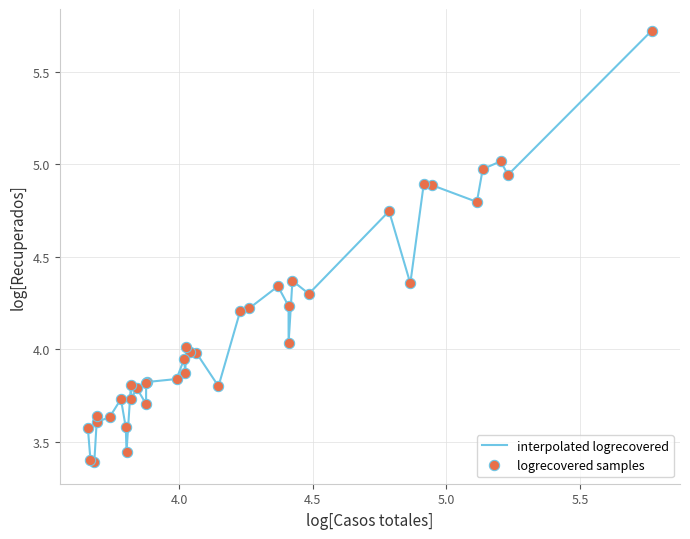

What is the greatest value displayed?

5.7